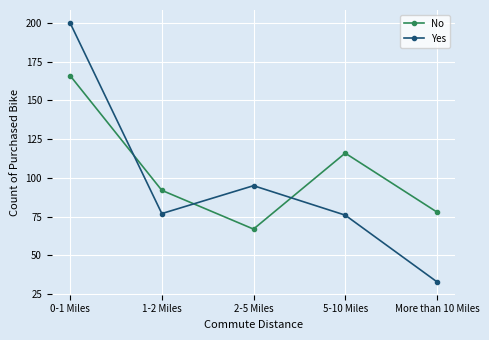

Does the chart have visible grid lines?

Yes